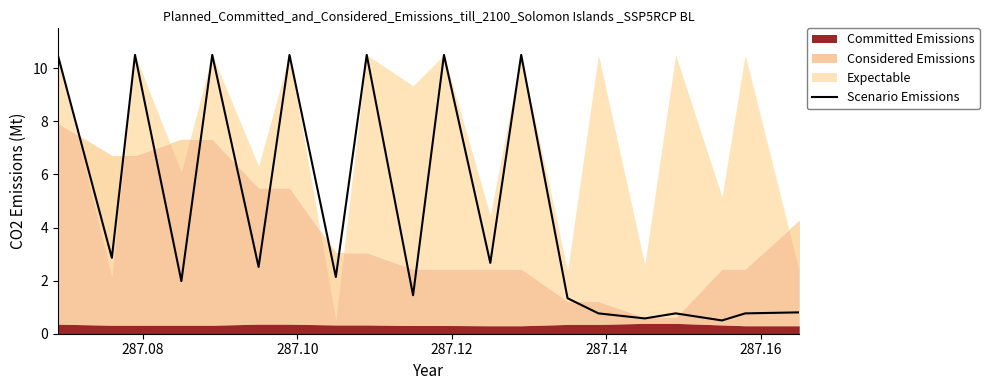

How many values are below 2?

9